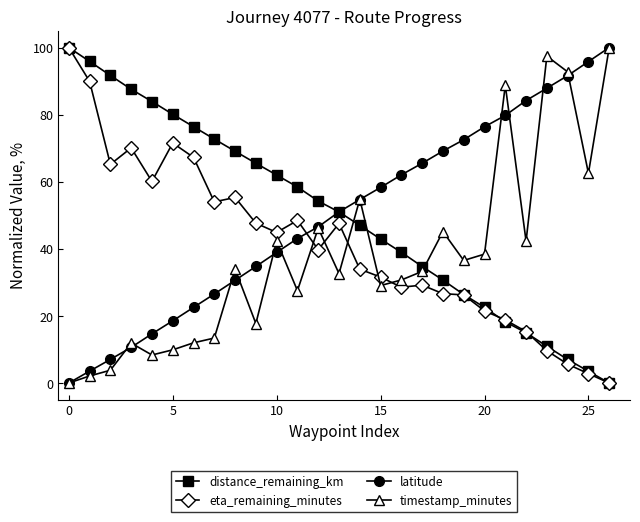

What is the highest value of the distance_remaining_km series?

100.0